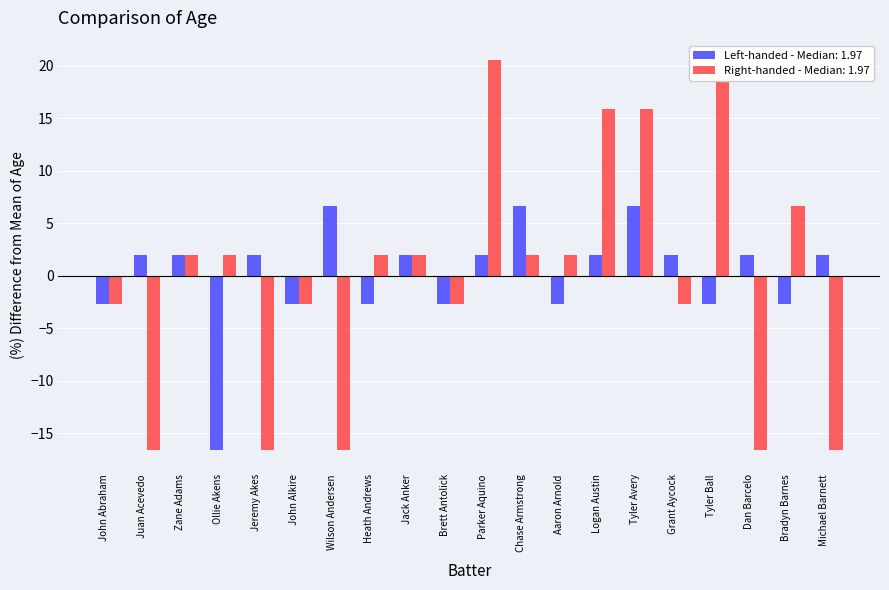

How many negative values does the Right series have?

9